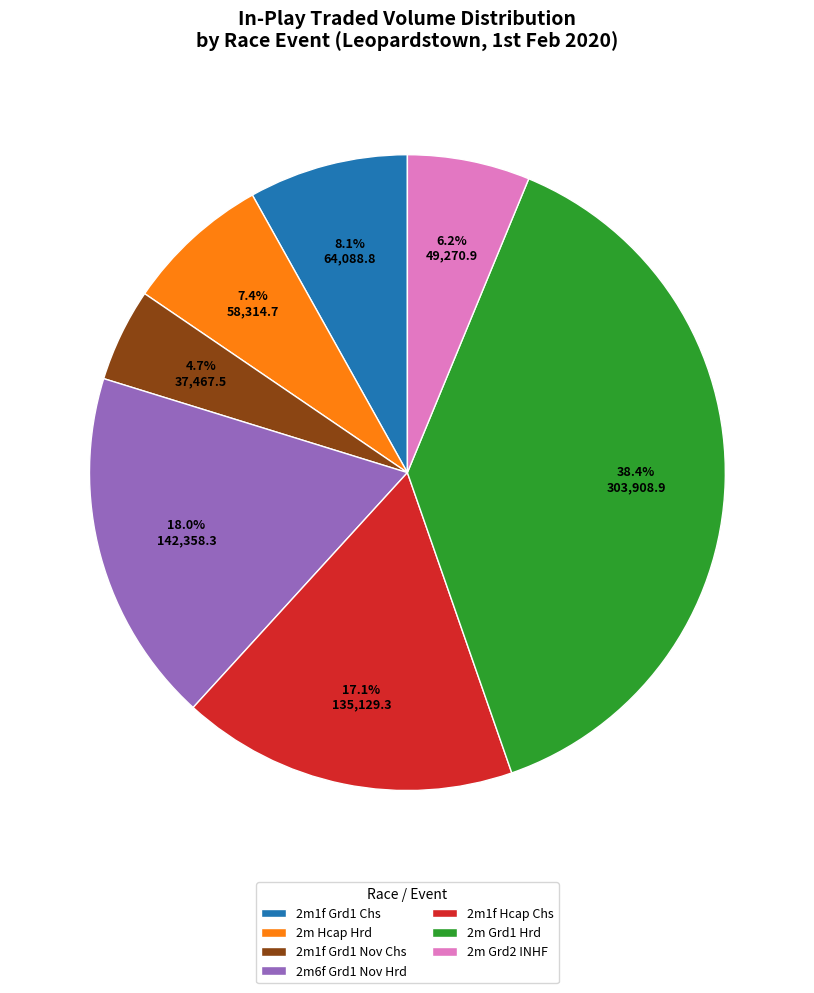

How many slices are in this pie chart?

7